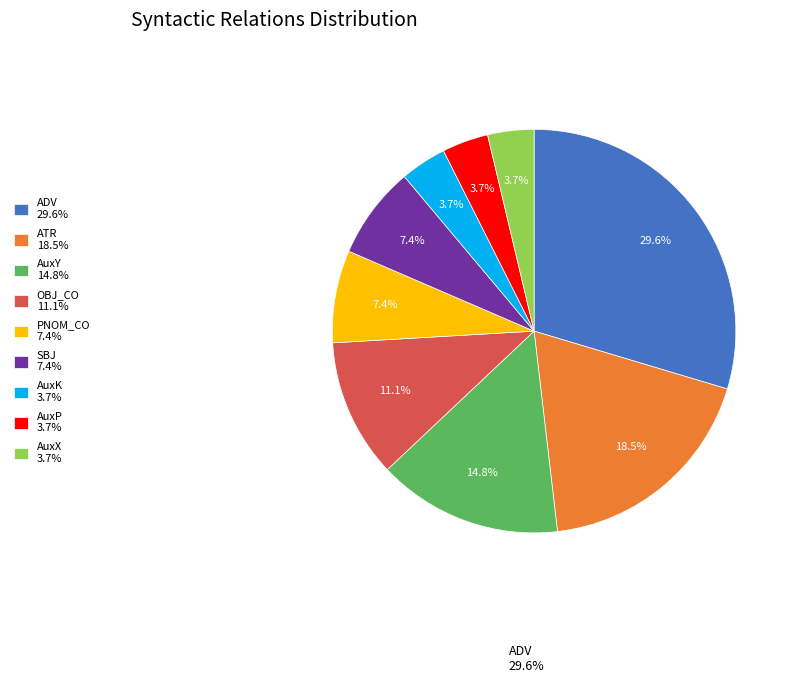

To the nearest percent, what is the difference between the largest and smallest slice percentages?

26%